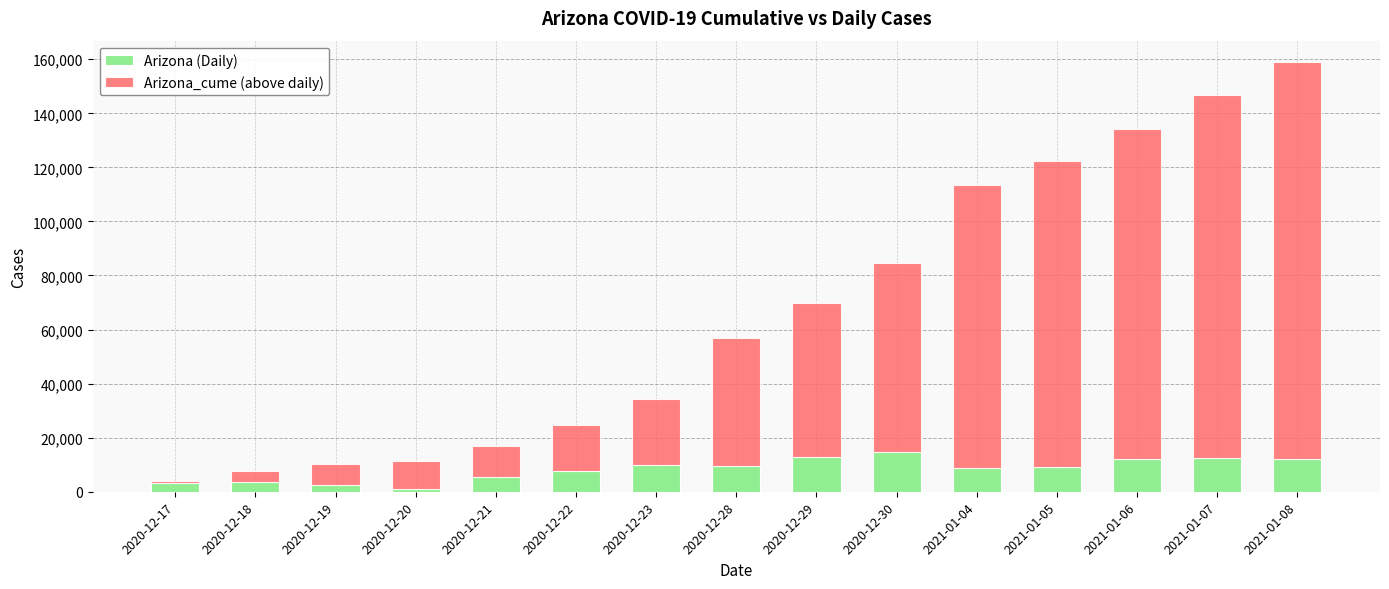

The value of Arizona (Daily) at 2020-12-21 is 5520. True or false?

True